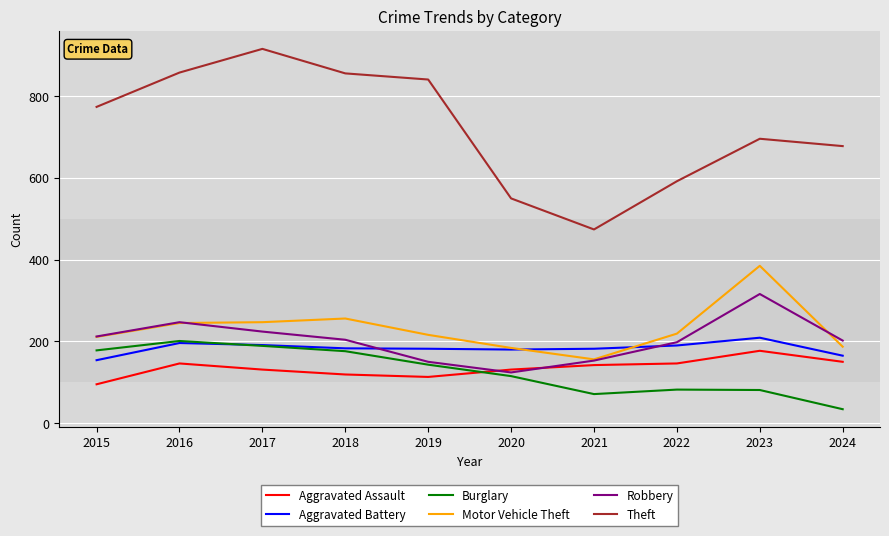

At which label does Aggravated Assault first exceed 142?

2016